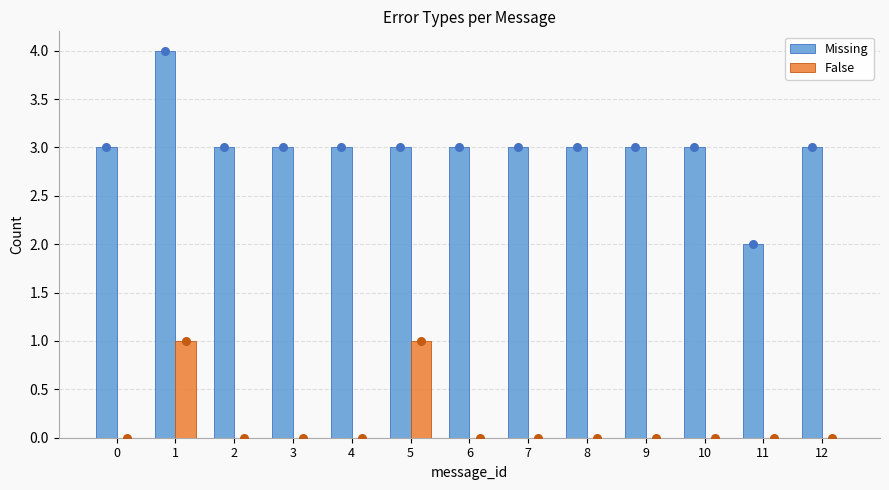

Which series contains the lowest Y value?

False